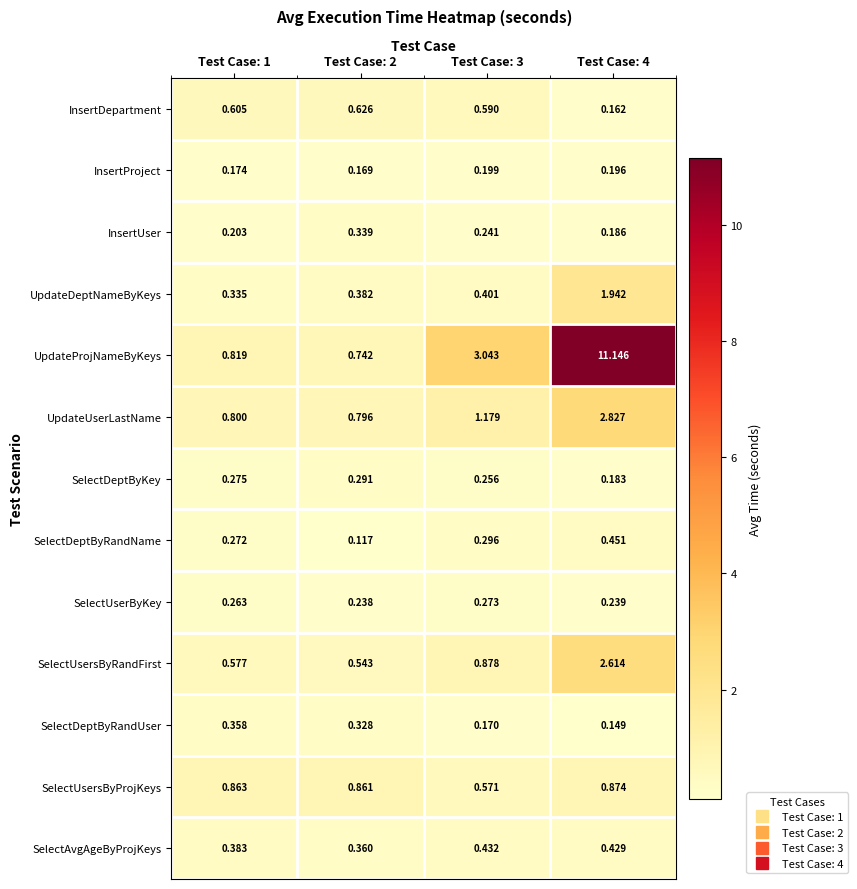

Which series has the widest spread of values?

UpdateProjNameByKeys